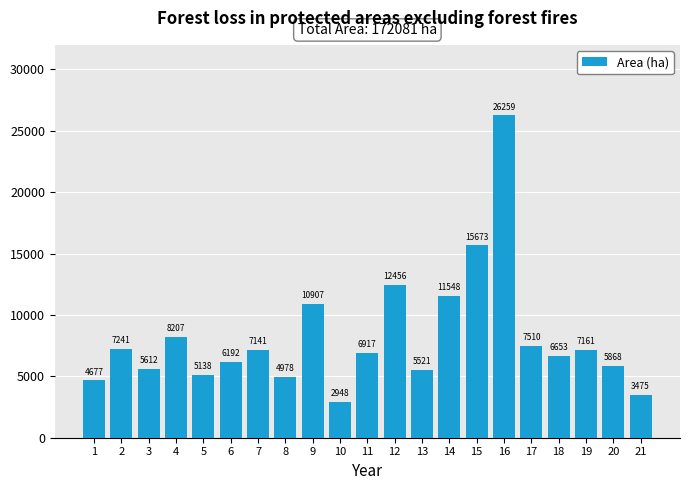

What is the value of the 17th bar from the left?

7510